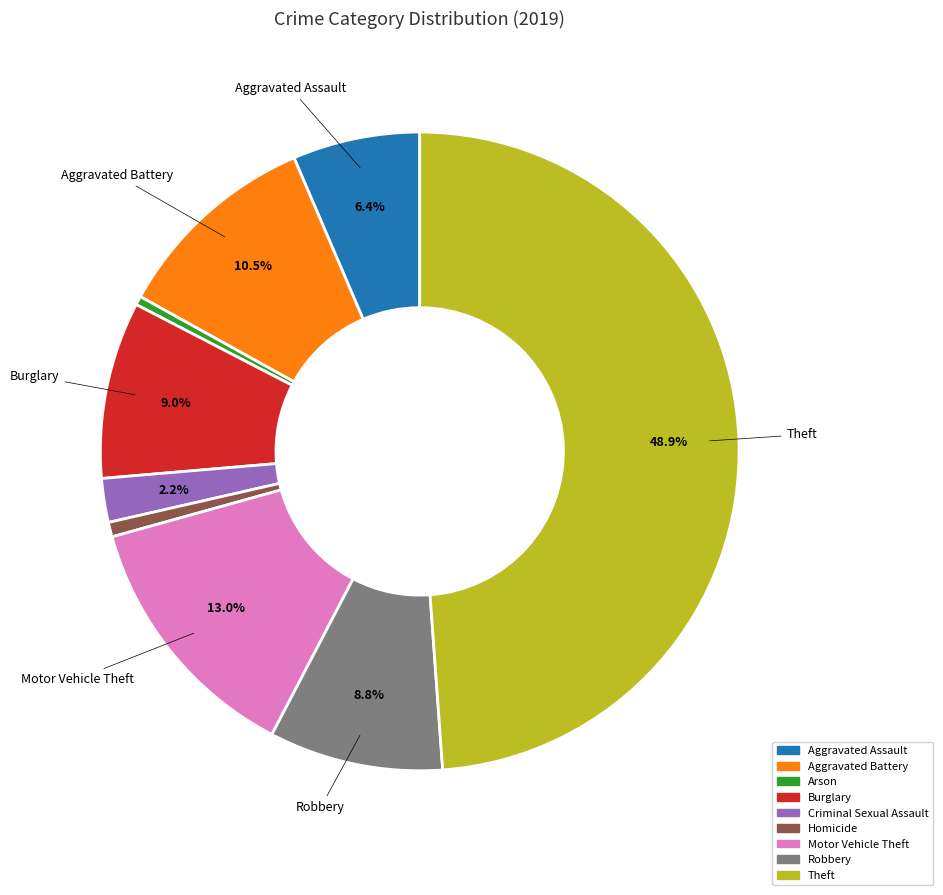

Which slice is the largest?

Theft